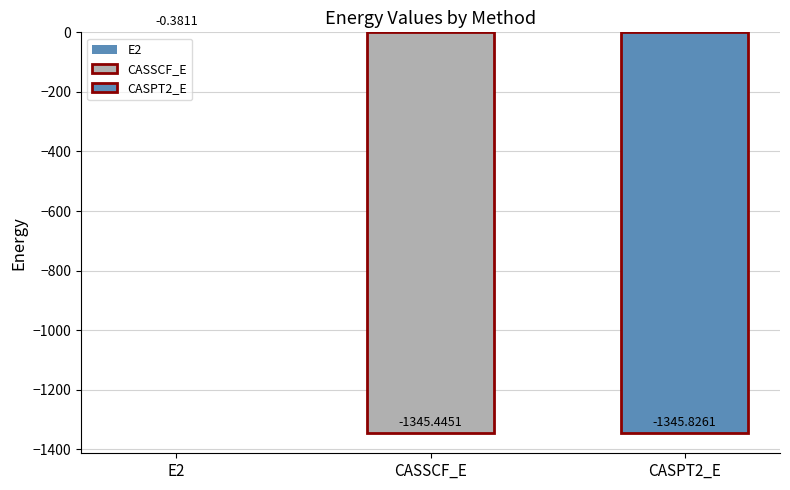

What is the value of the 2nd bar from the left?

-1345.4